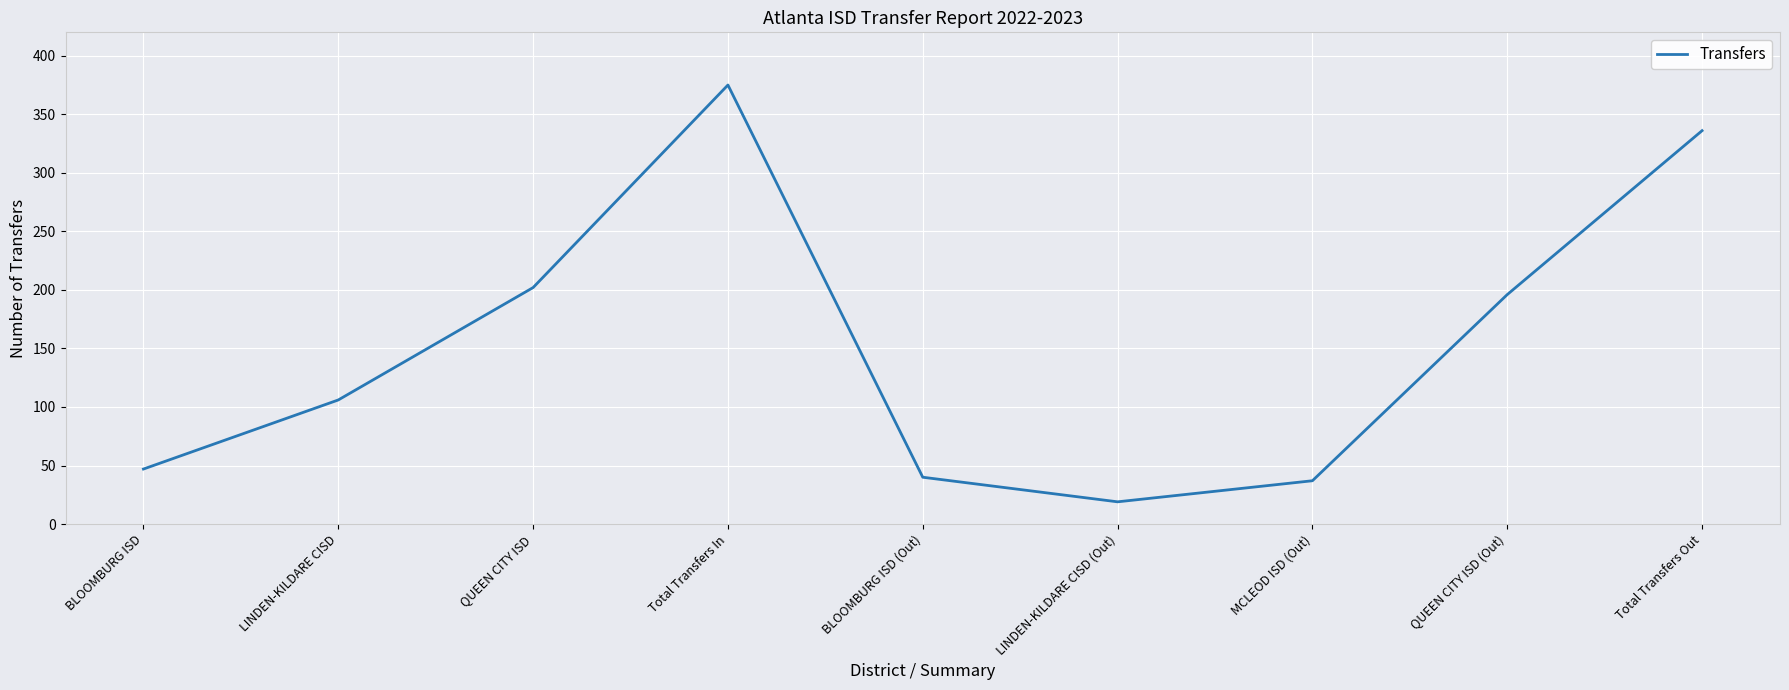

What is the smallest value displayed?

19